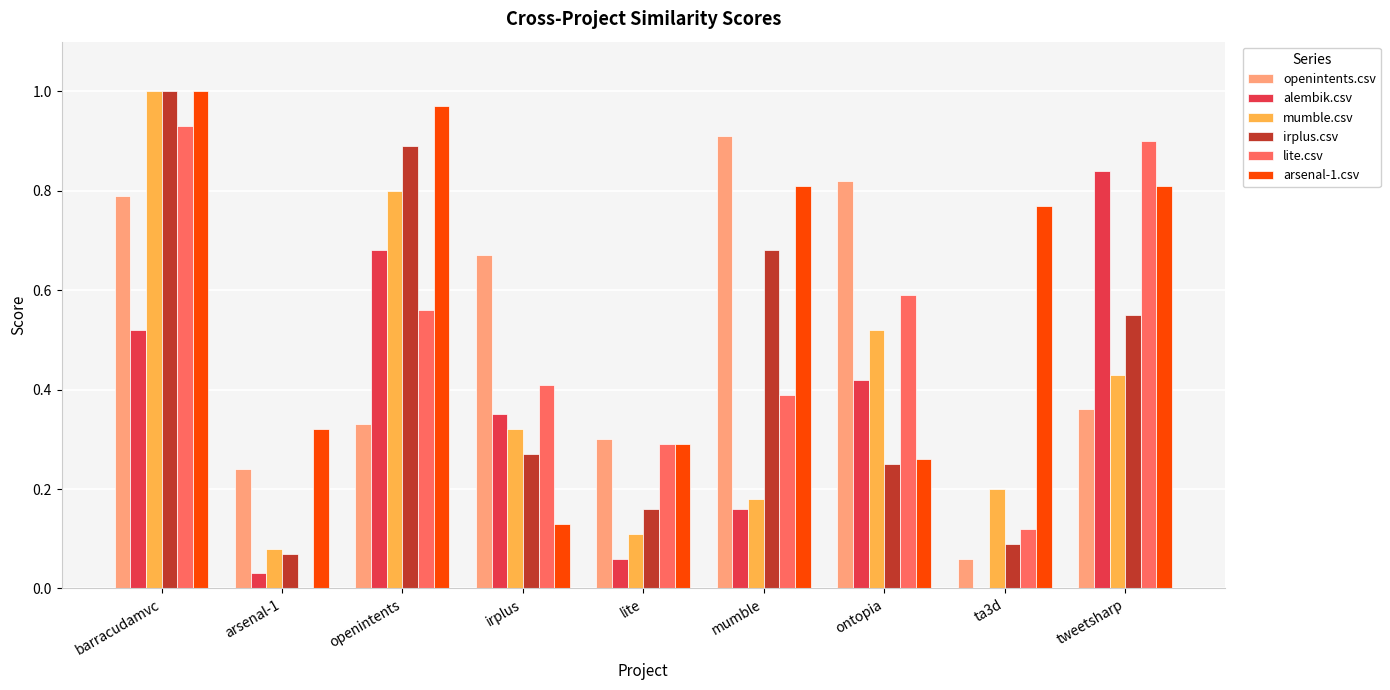

Is the value of openintents.csv at lite greater than the value of arsenal-1.csv at tweetsharp?

No